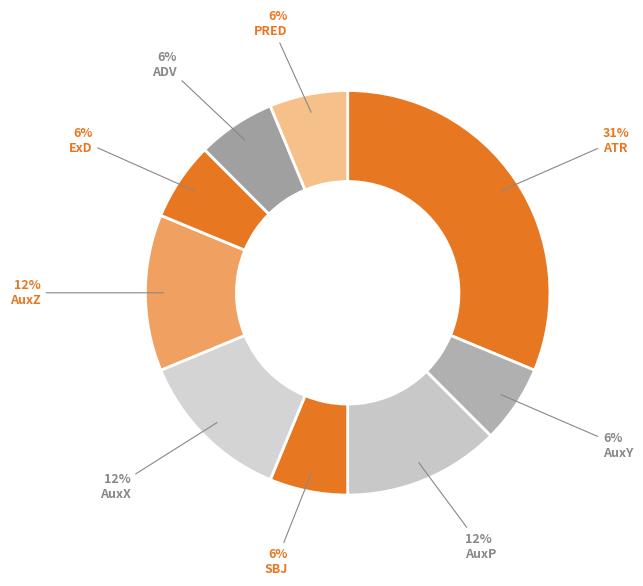

How many slices are in this pie chart?

9